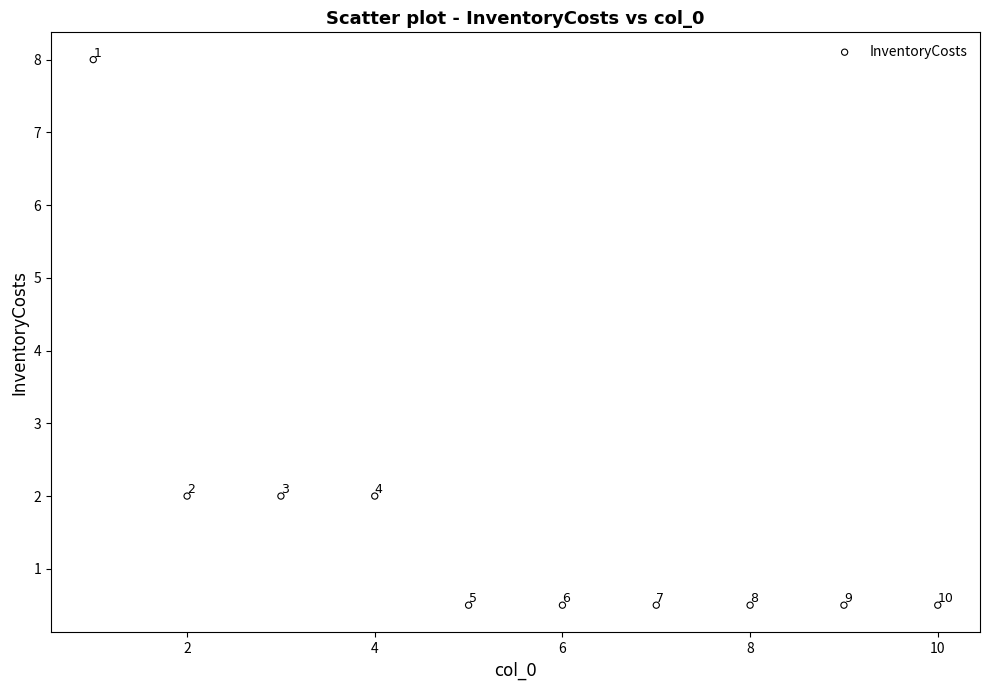

What Y value in the scatter plot is closest to 4?

2.0